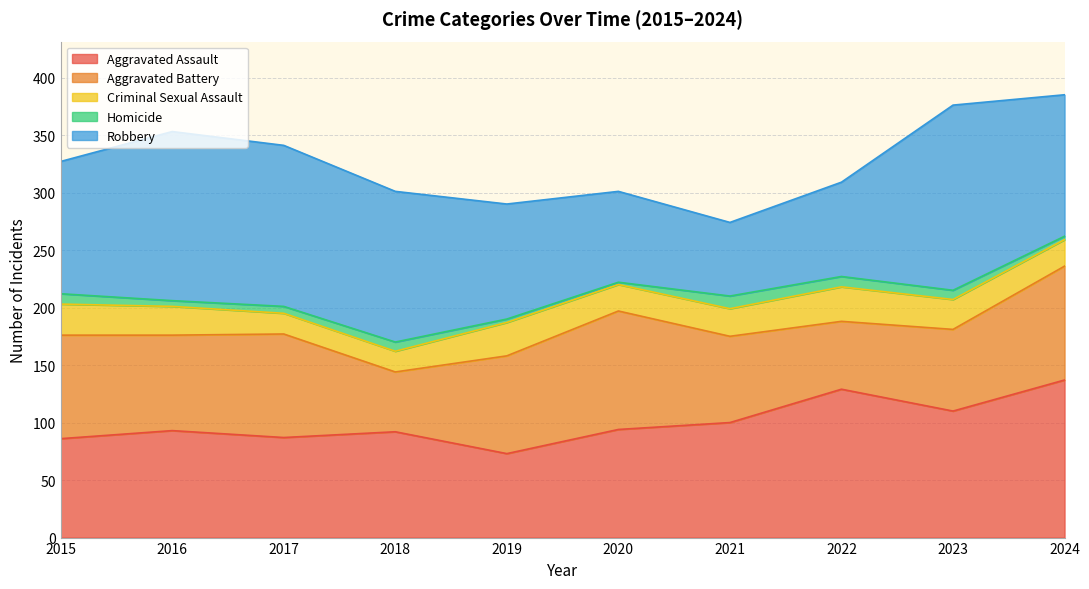

Which category has the lowest value across all series?

2020